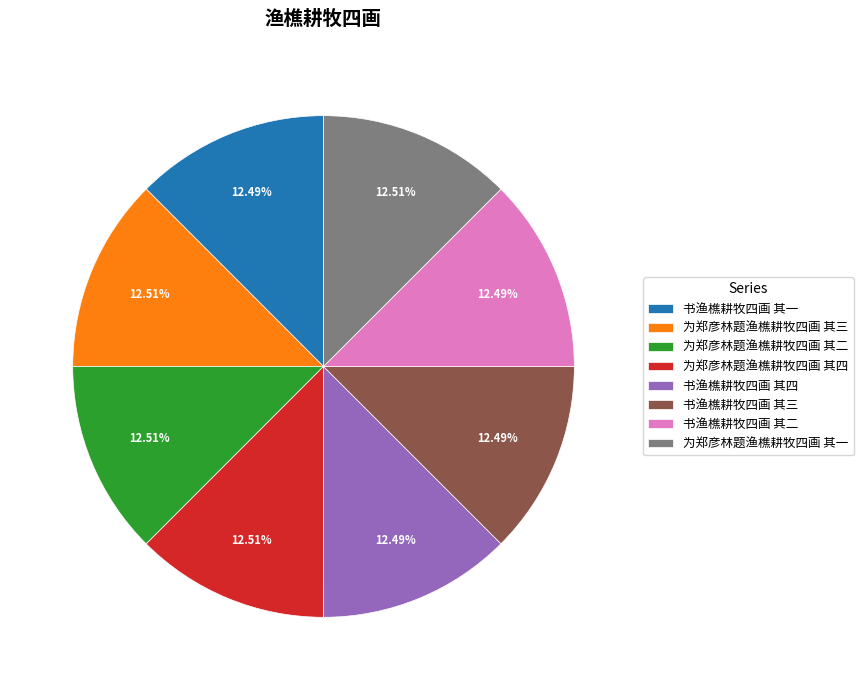

Do 为郑彦林题渔樵耕牧四画 其四 and 为郑彦林题渔樵耕牧四画 其三 together represent more than half of the pie?

No